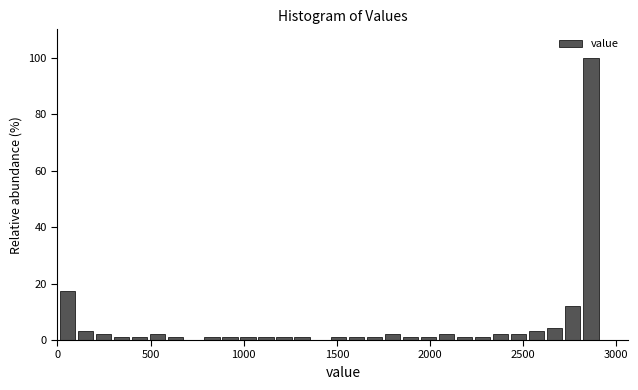

Around what value on the x-axis is the tallest bar? Give the approximate position of its centre, as read against the axis.

2850